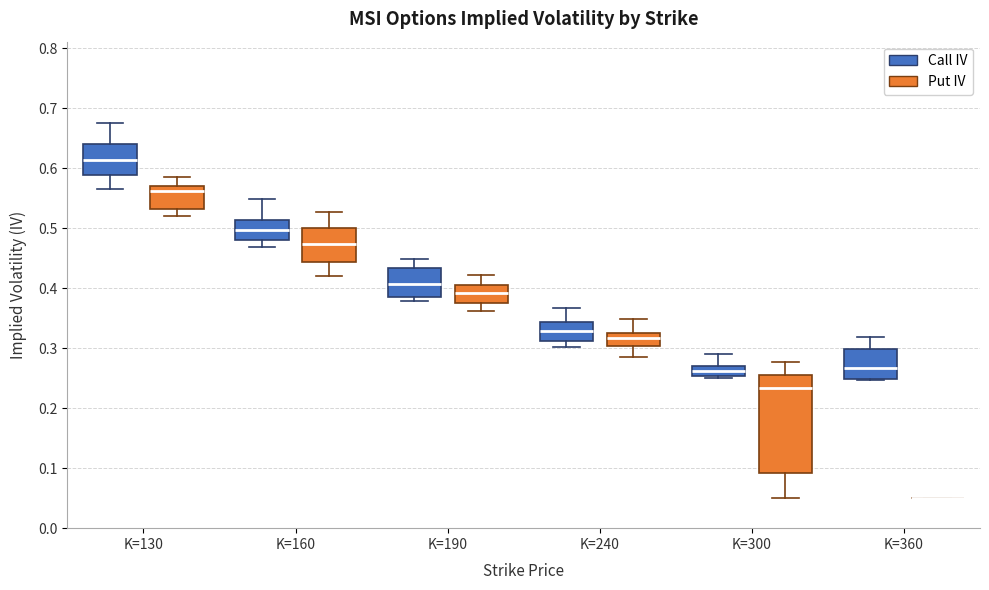

Reading left to right, transcribe this box plot: for each box, give where its median line is, the range the box spans, and where its two whiskers end, as read against the y-axis. The values are not printed on the chart, so give them approximately, as read against the axis.

K=130 (Call IV): median 0.61, box 0.59 to 0.64, whiskers 0.57 to 0.68
K=130 (Put IV): median 0.56, box 0.53 to 0.57, whiskers 0.52 to 0.58
K=160 (Call IV): median 0.50, box 0.48 to 0.51, whiskers 0.47 to 0.55
K=160 (Put IV): median 0.47, box 0.44 to 0.50, whiskers 0.42 to 0.53
K=190 (Call IV): median 0.41, box 0.39 to 0.43, whiskers 0.38 to 0.45
K=190 (Put IV): median 0.39, box 0.38 to 0.41, whiskers 0.36 to 0.42
K=240 (Call IV): median 0.33, box 0.31 to 0.34, whiskers 0.30 to 0.37
K=240 (Put IV): median 0.32, box 0.30 to 0.33, whiskers 0.29 to 0.35
K=300 (Call IV): median 0.26, box 0.25 to 0.27, whiskers 0.25 to 0.29
K=300 (Put IV): median 0.23, box 0.09 to 0.26, whiskers 0.05 to 0.28
K=360 (Call IV): median 0.27, box 0.25 to 0.30, whiskers 0.25 to 0.32
K=360 (Put IV): box collapsed to a line at 0.05, whiskers 0.05 to 0.05